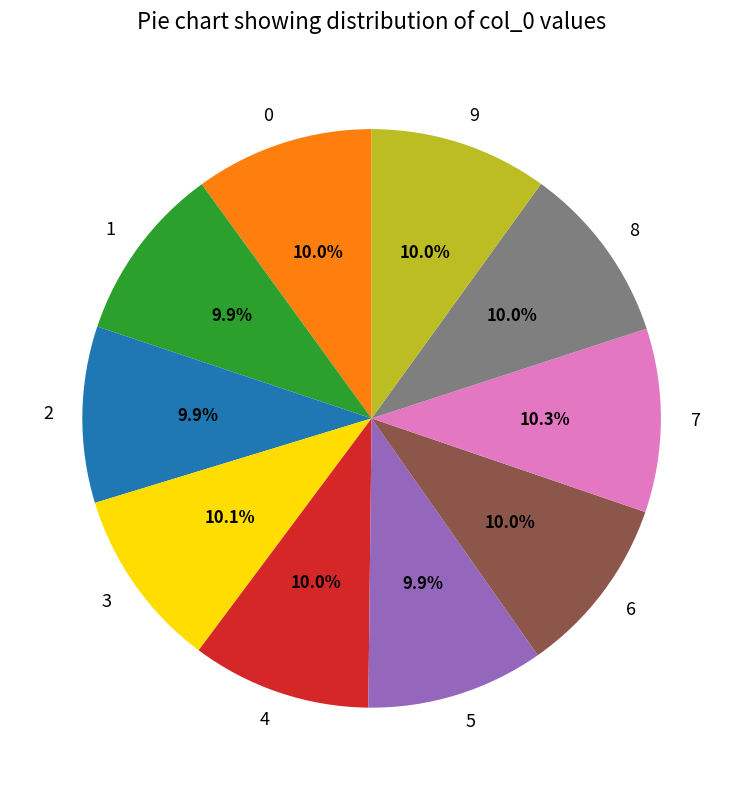

What is the total percentage of 4 and 2?

19.9%